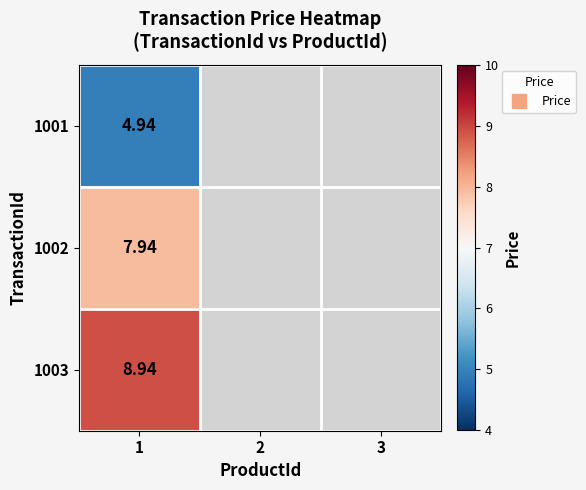

The 1001 series shows 8.0 at 1. True or false?

False